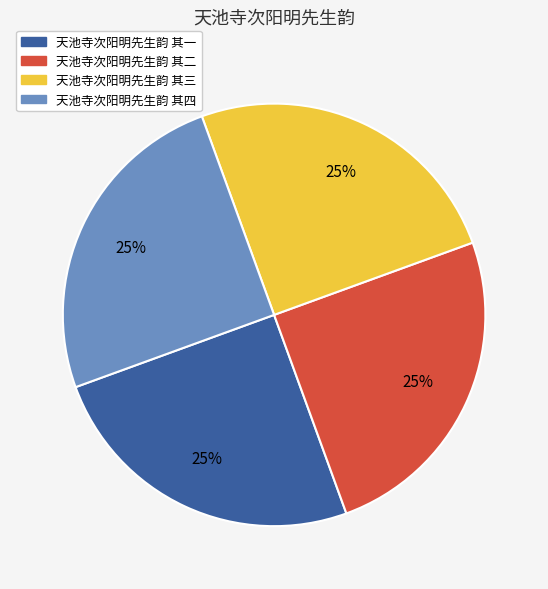

Count the number of slices in the pie.

4